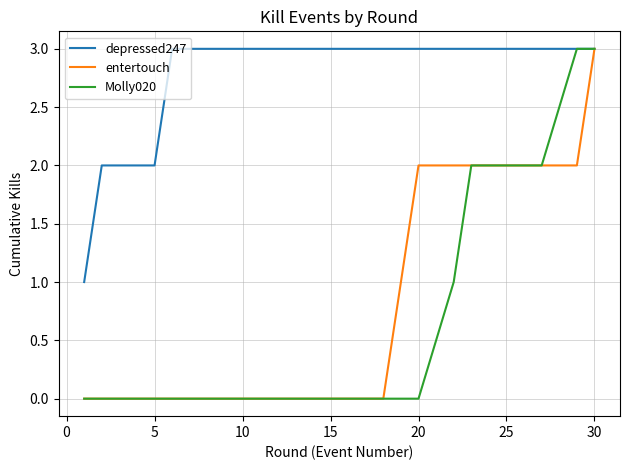

Which series has the largest total across all categories?

depressed247